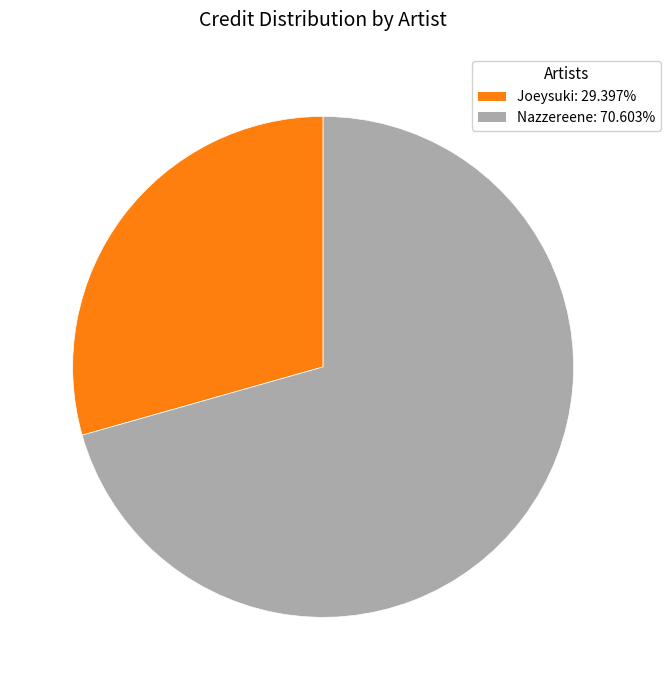

Does any single category account for the majority?

Yes